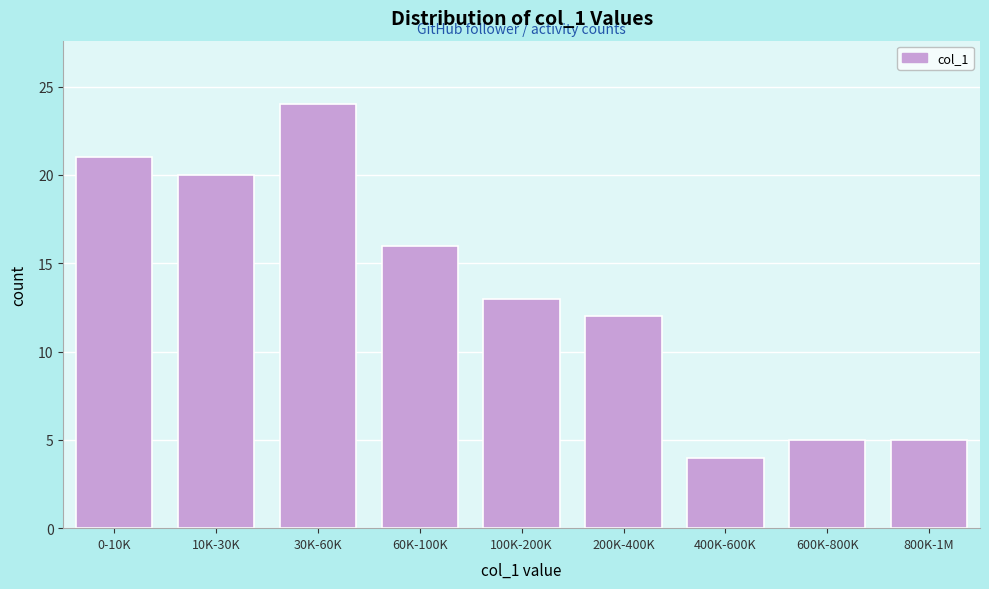

Reading right to left, extract all data points from this chart.

800K-1M=5	600K-800K=5	400K-600K=4	200K-400K=12	100K-200K=13	60K-100K=16	30K-60K=24	10K-30K=20	0-10K=21